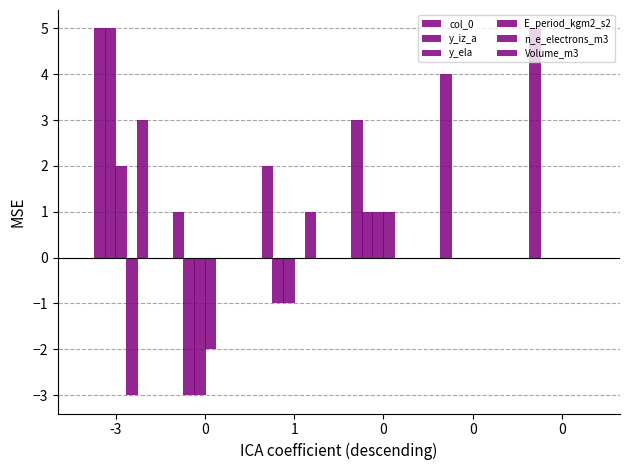

Which series has the widest spread of values?

y_iz_a